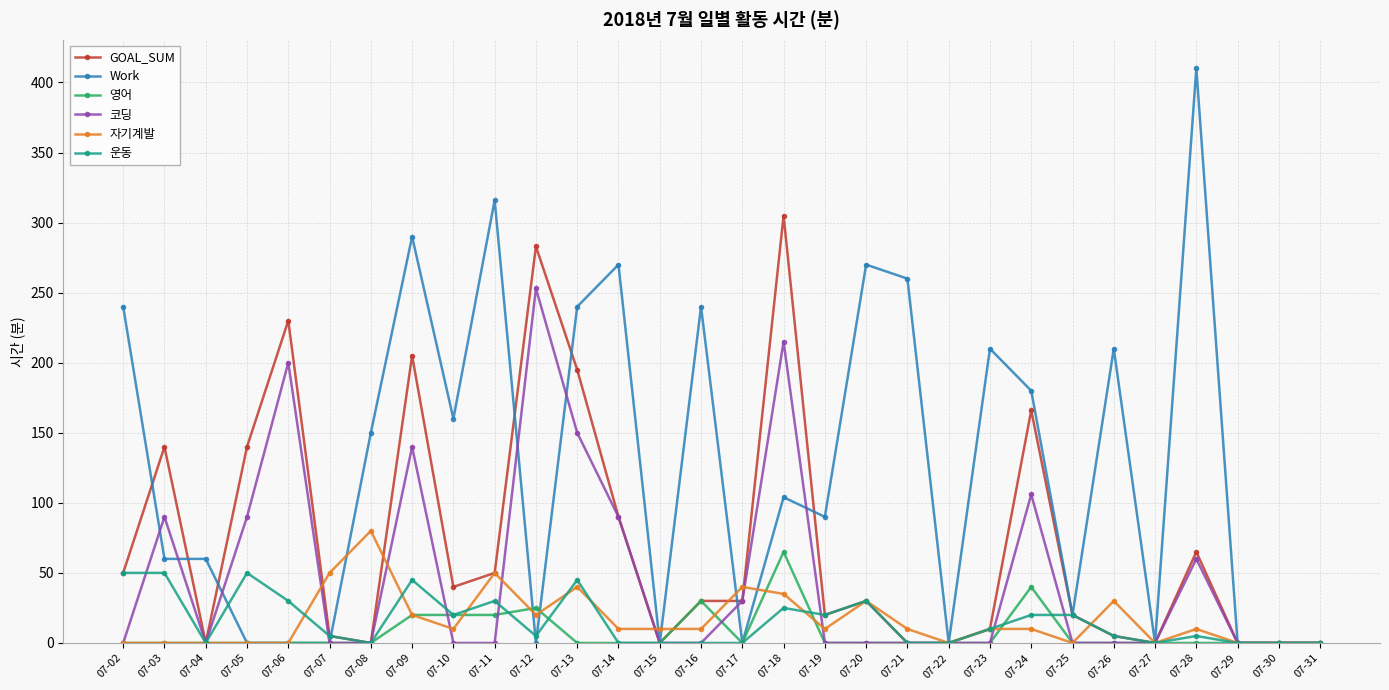

What is the sum of the Work values at 07-25 and 07-15?

20